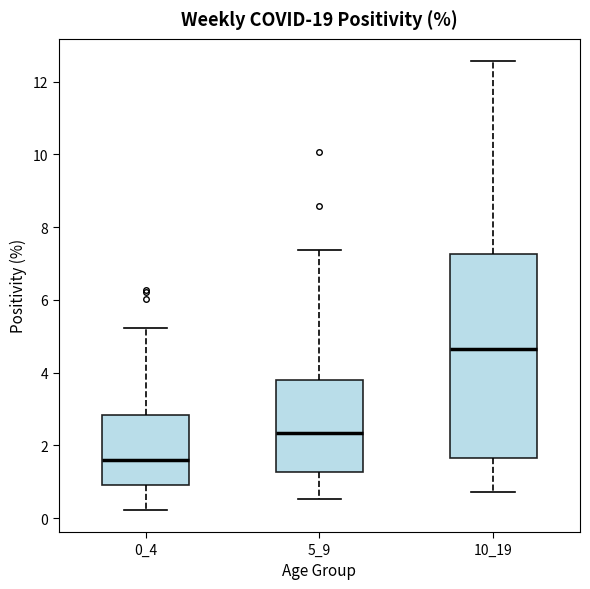

Which box is the tallest, from its lower edge to its upper edge?

10_19